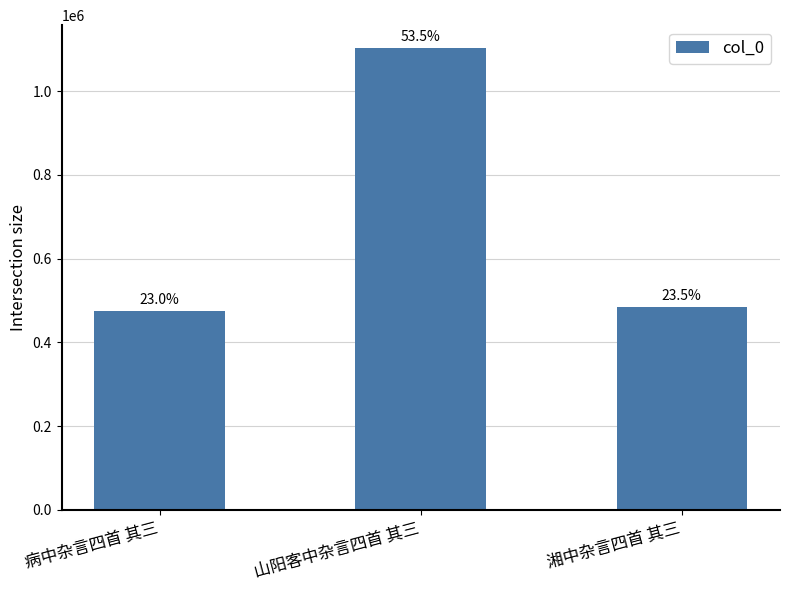

Which label corresponds to the largest value in the chart?

山阳客中杂言四首 其三